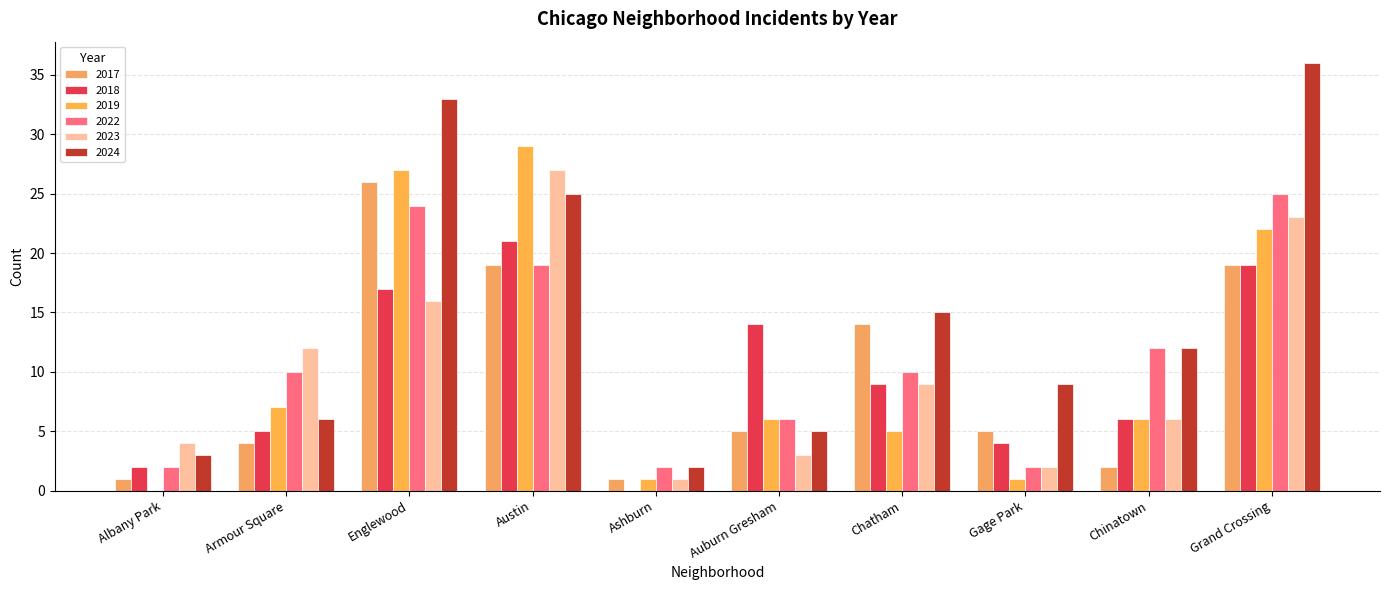

How many distinct data groups are displayed?

6